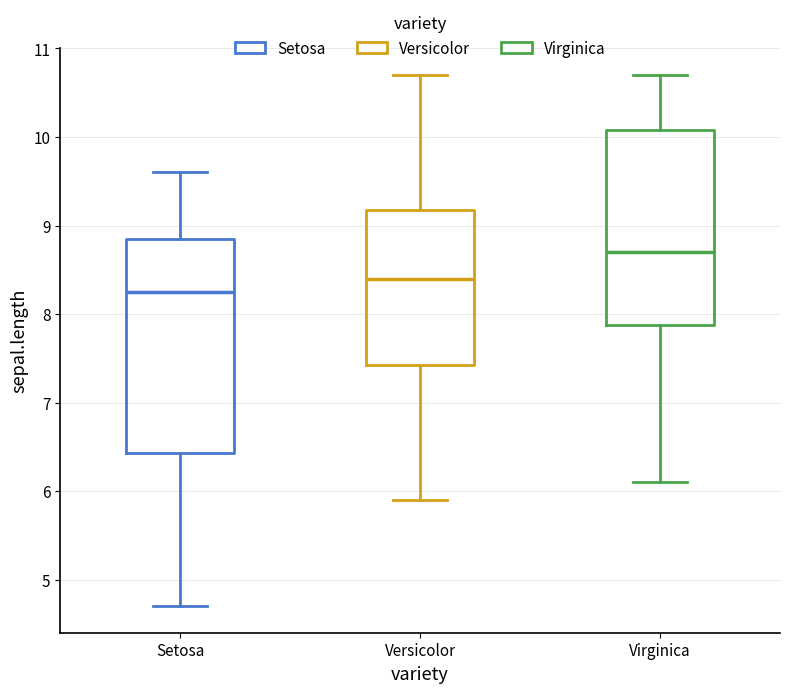

Reading left to right, transcribe this box plot: for each box, give where its median line is, the range the box spans, and where its two whiskers end, as read against the y-axis. The values are not printed on the chart, so give them approximately, as read against the axis.

Setosa: median 8.3, box 6.4 to 8.9, whiskers 4.7 to 9.6
Versicolor: median 8.4, box 7.4 to 9.2, whiskers 5.9 to 10.7
Virginica: median 8.7, box 7.9 to 10.1, whiskers 6.1 to 10.7